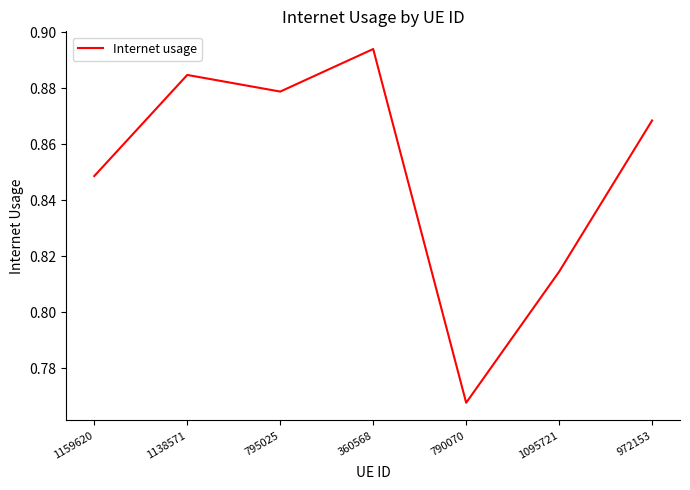

At which label is the value closest to 0?

790070